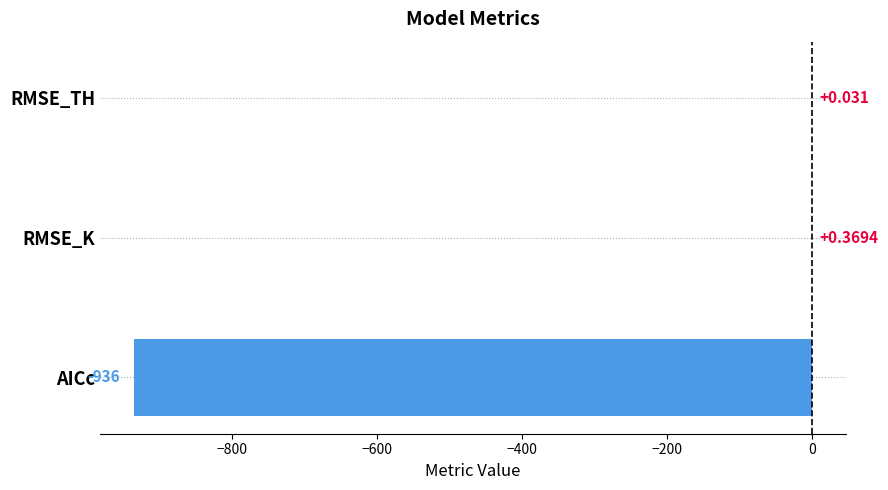

Which has a higher value, RMSE_TH or AICc?

RMSE_TH